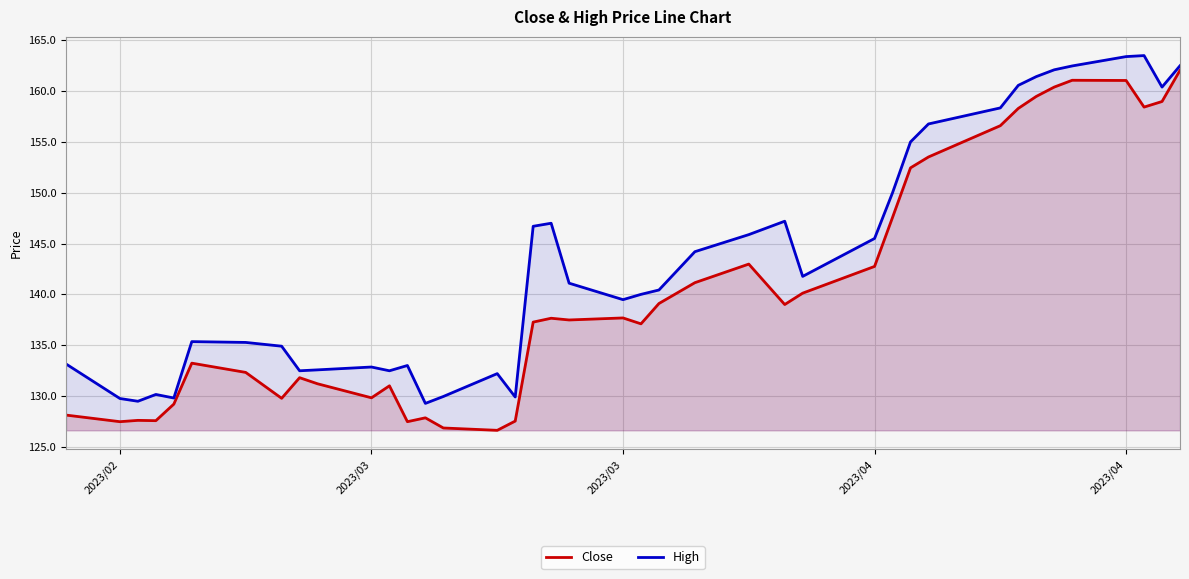

How many interior local peaks does the High series have?

8